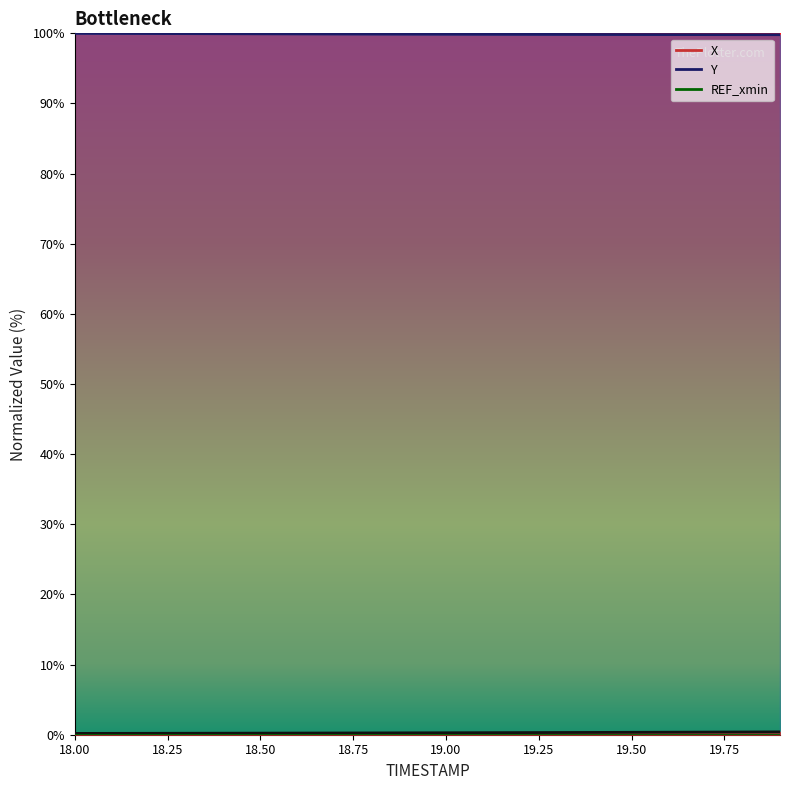

True or false: Y and X cross at least once.

False